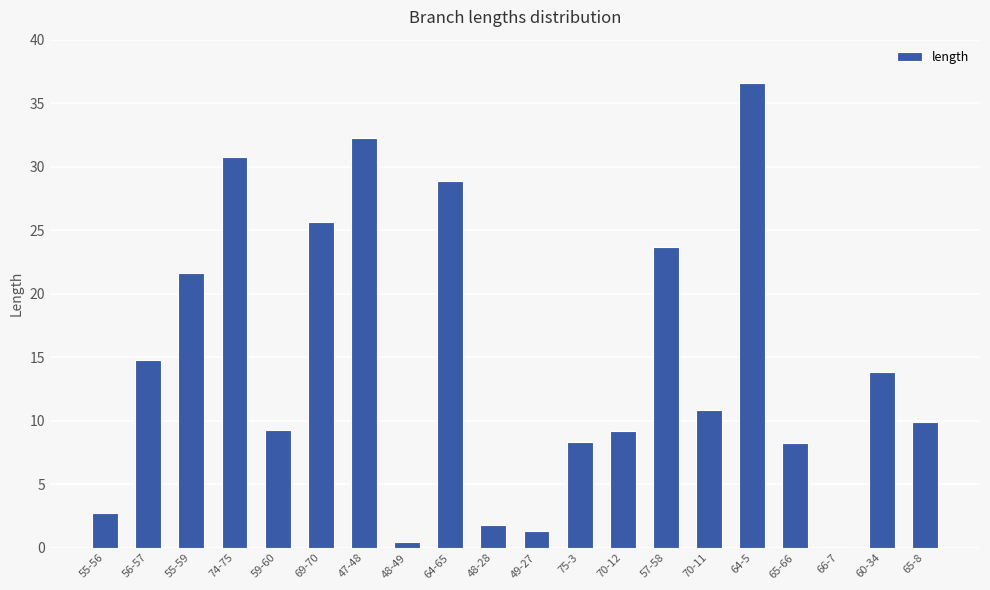

The chart shows a value of 9.9 at 65-8. True or false?

True